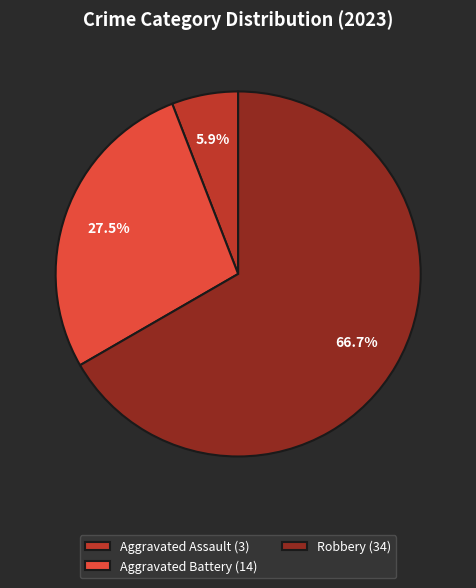

Count the number of slices in the pie.

3